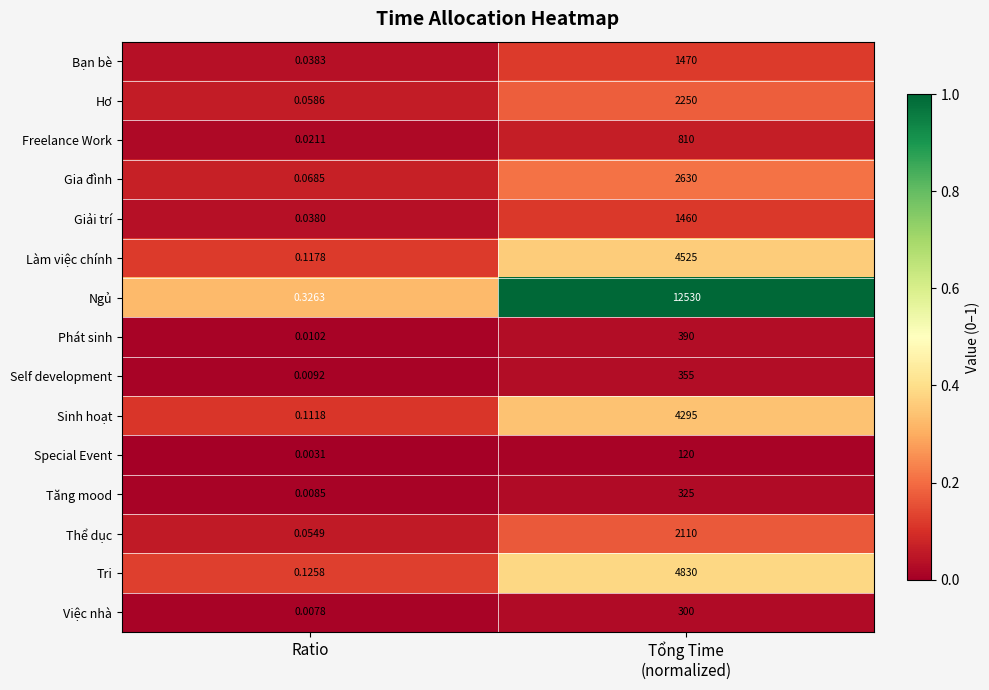

Where is Tăng mood nearest to the value 162?

Ratio